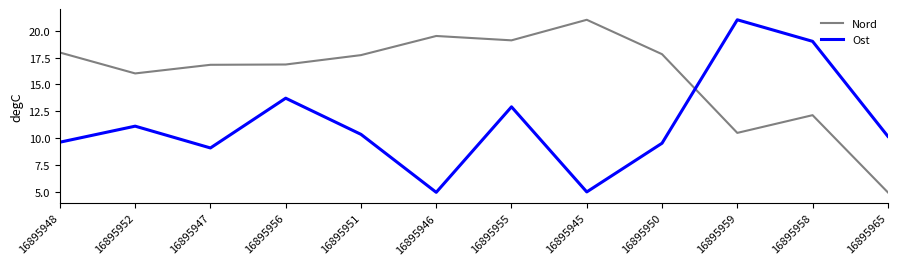

Is this an area chart (filled region under the line)?

No